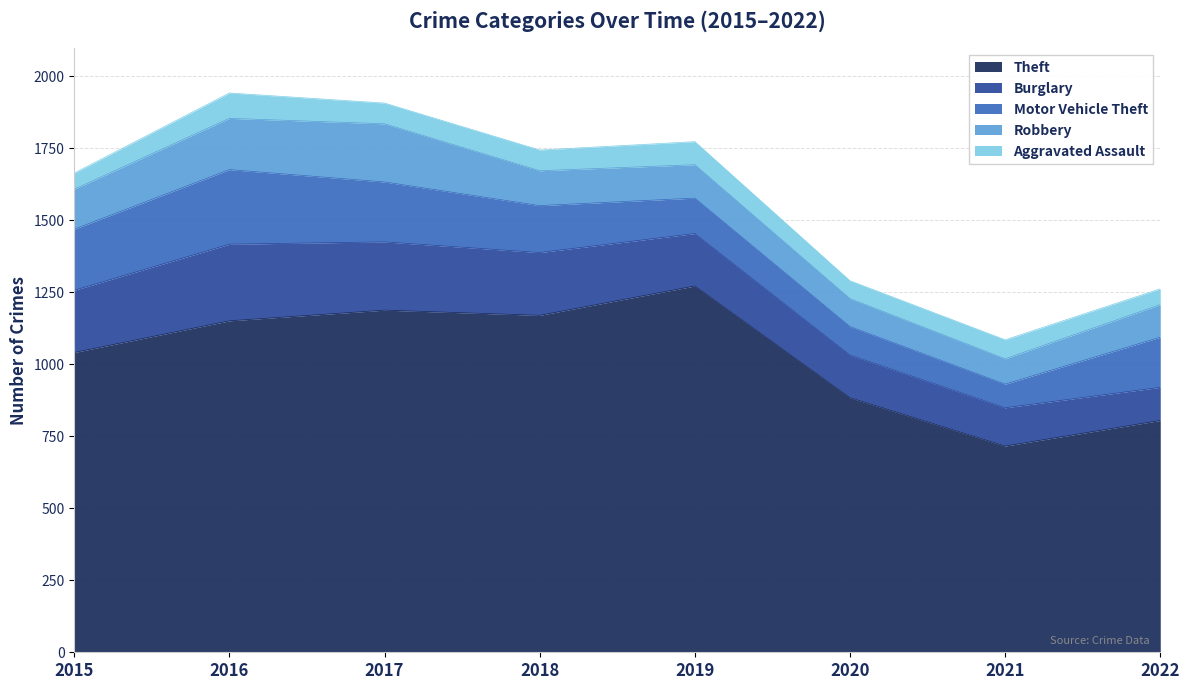

How many lines are shown in the chart?

5